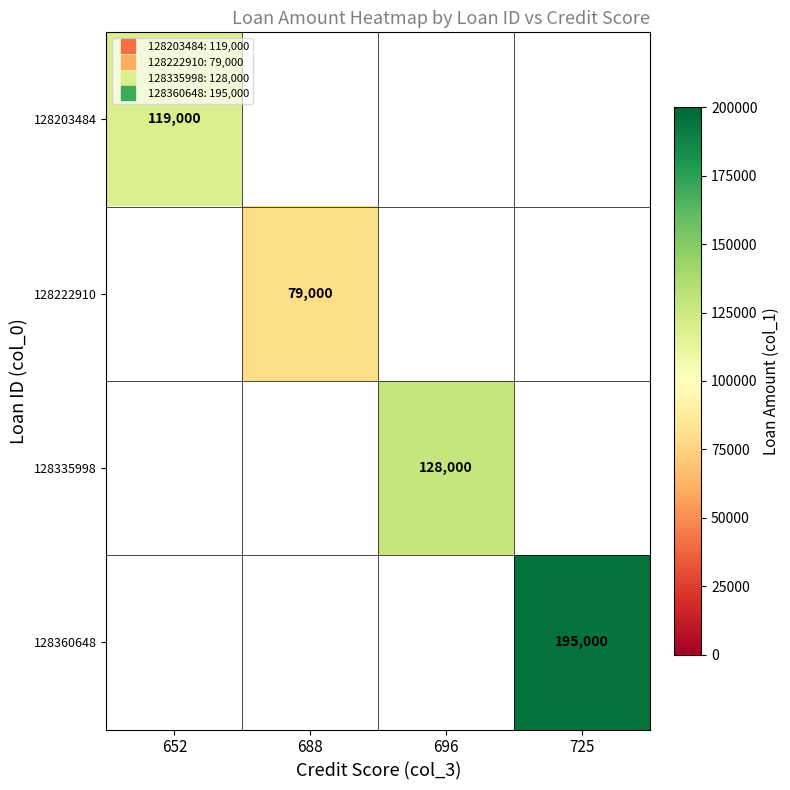

At how many categories does at least one series exceed 176450?

1